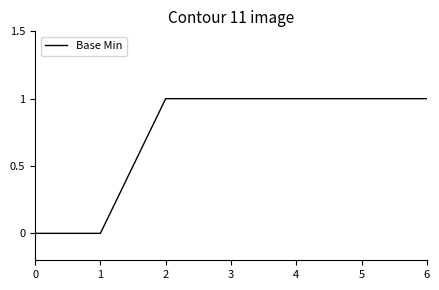

The chart shows a value of 1 at 2. True or false?

True